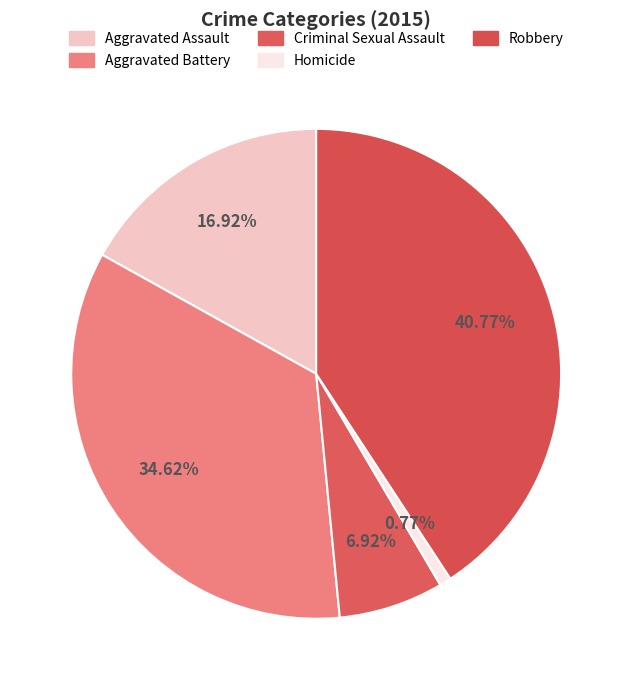

What is the ratio of the value at Aggravated Battery to the value at Robbery?

0.8